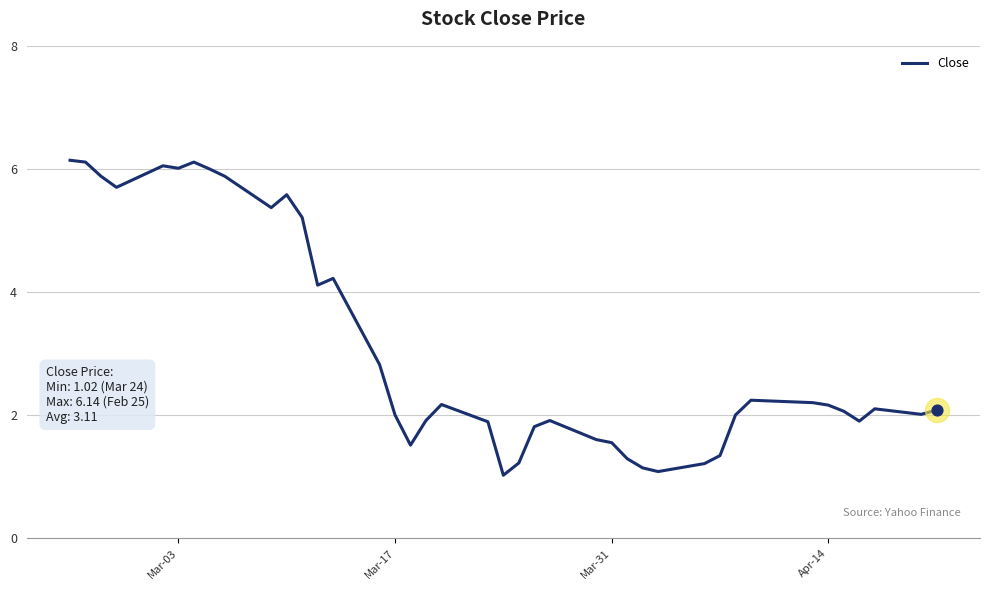

What is the greatest value displayed?

6.1